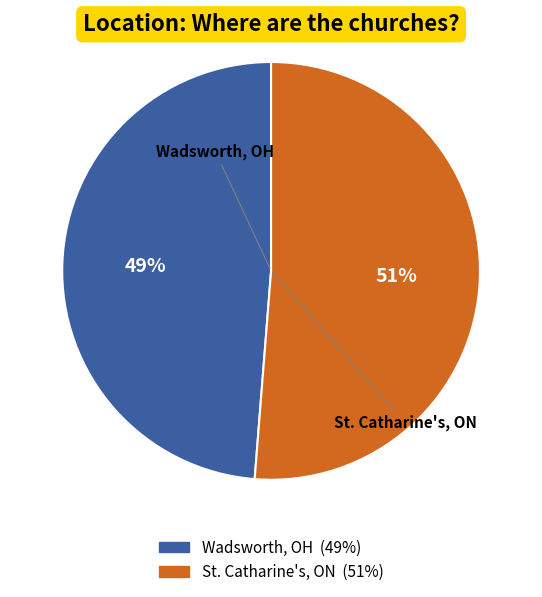

Which slice is the smallest?

Wadsworth, OH